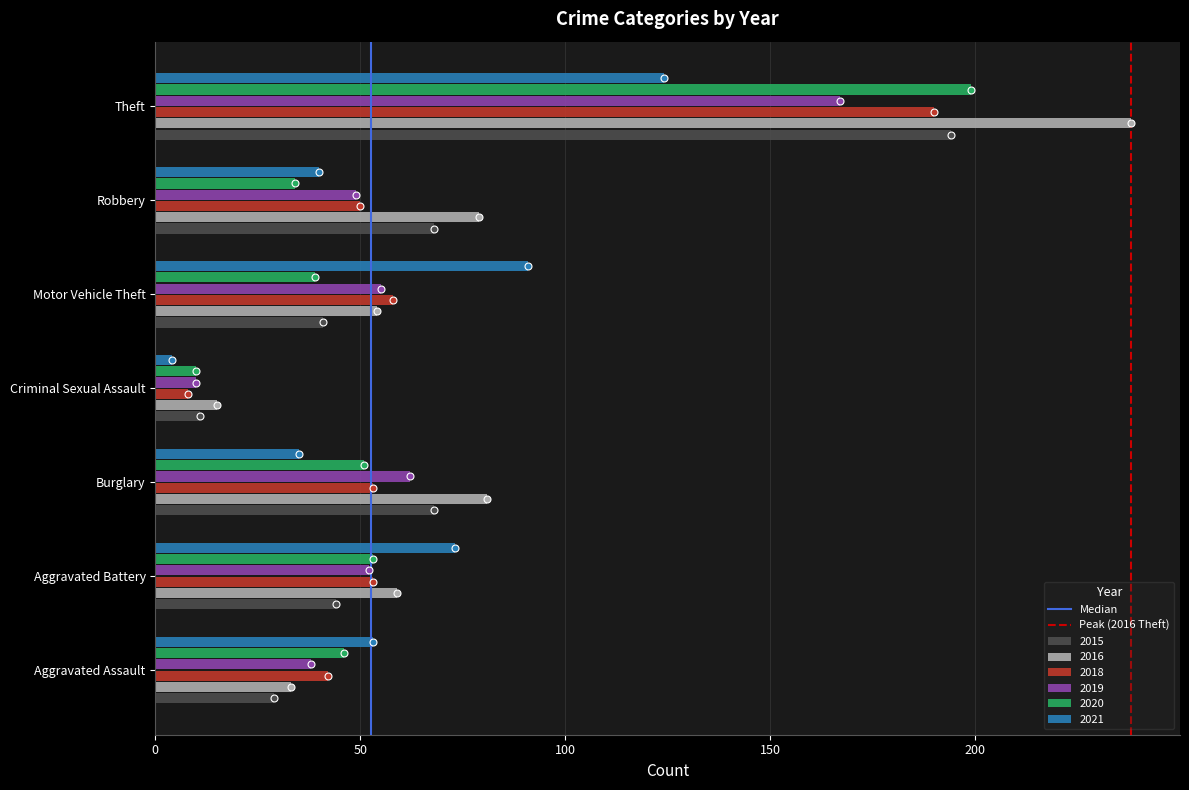

What is the maximum value for 2015?

194